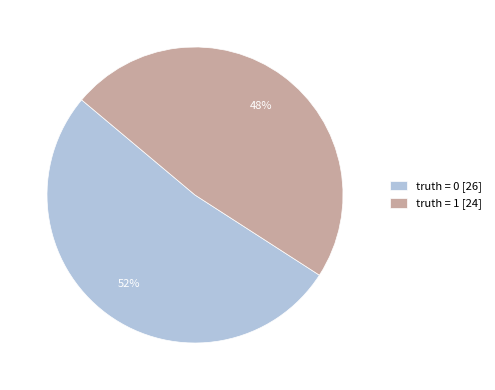

To the nearest percent, what percentage of the pie is truth = 0 [26]?

52%